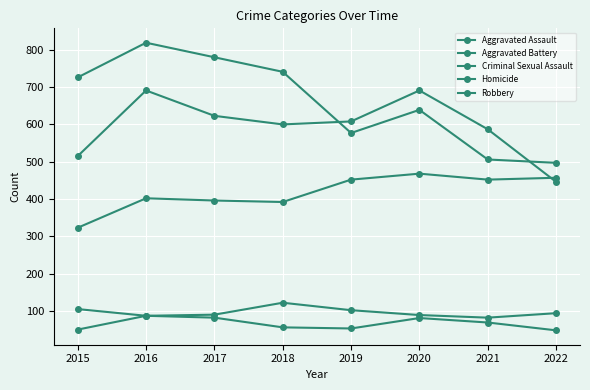

Does the chart have visible grid lines?

Yes